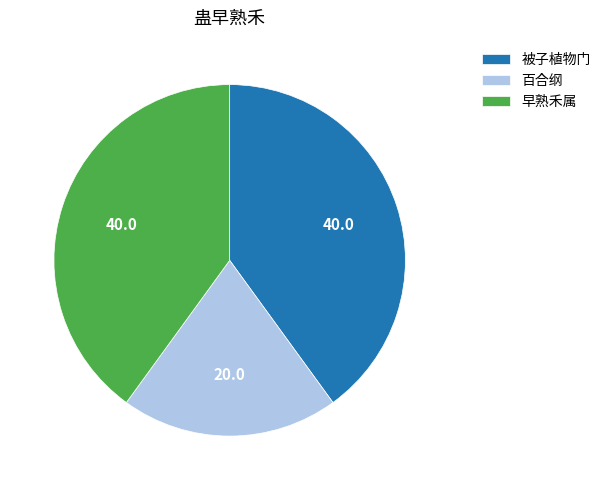

What is the smallest slice in the pie chart?

百合纲